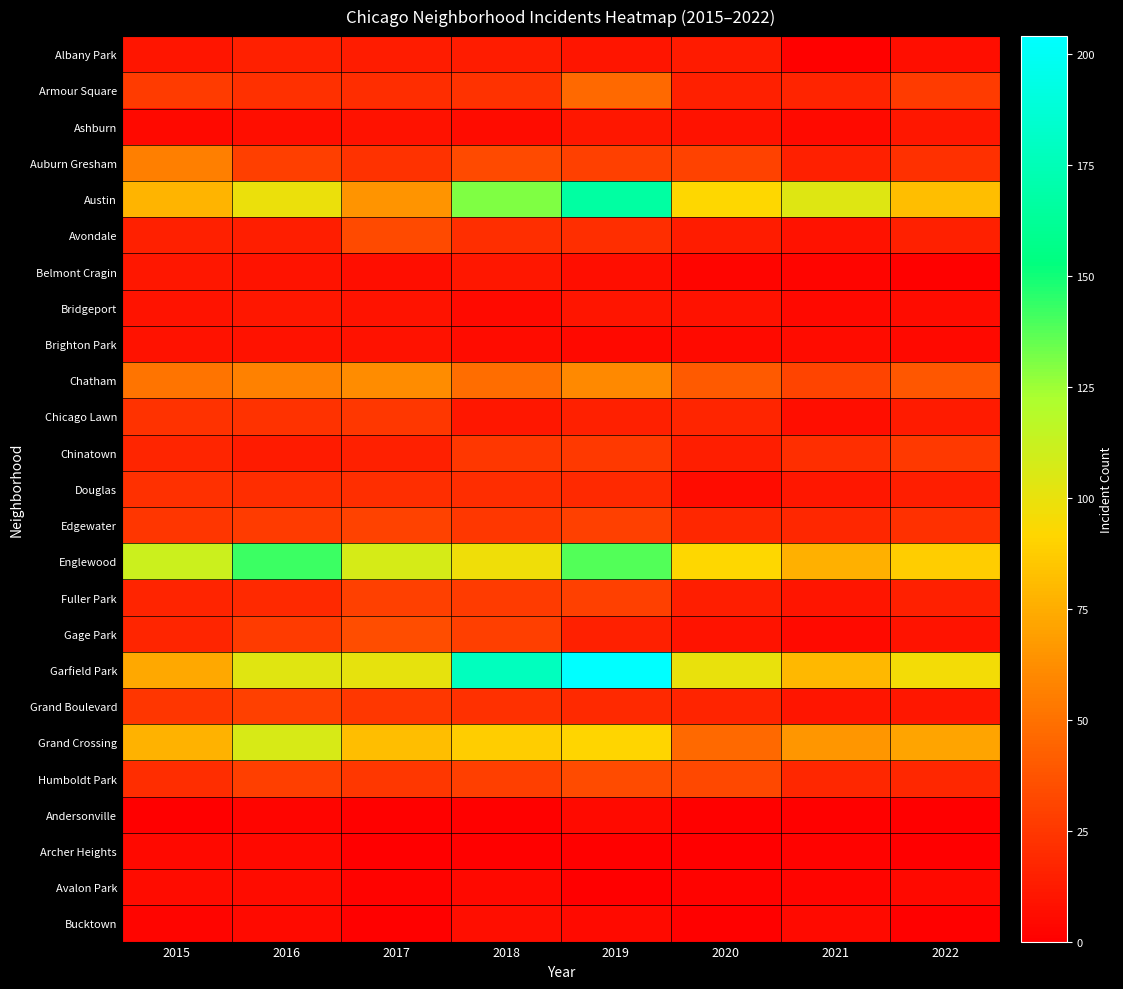

What is the total value across all series at 2017?

747